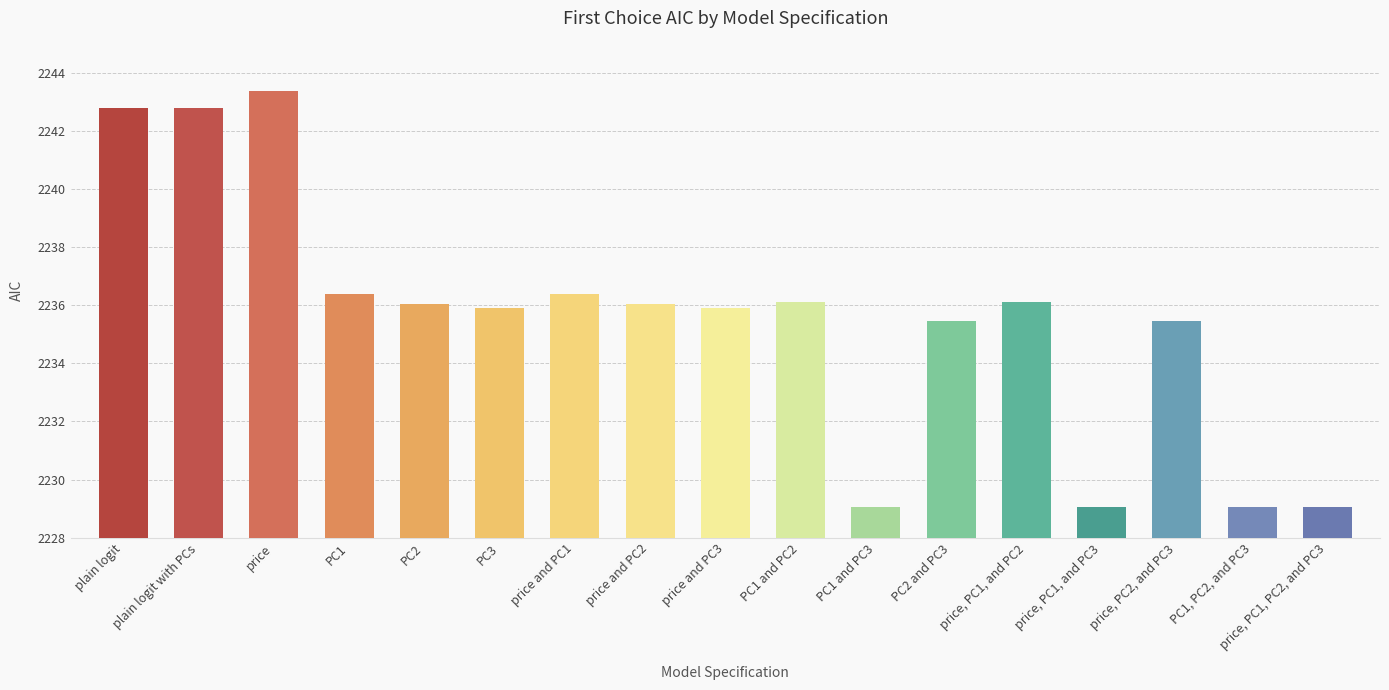

How many data points are above 2236?

9